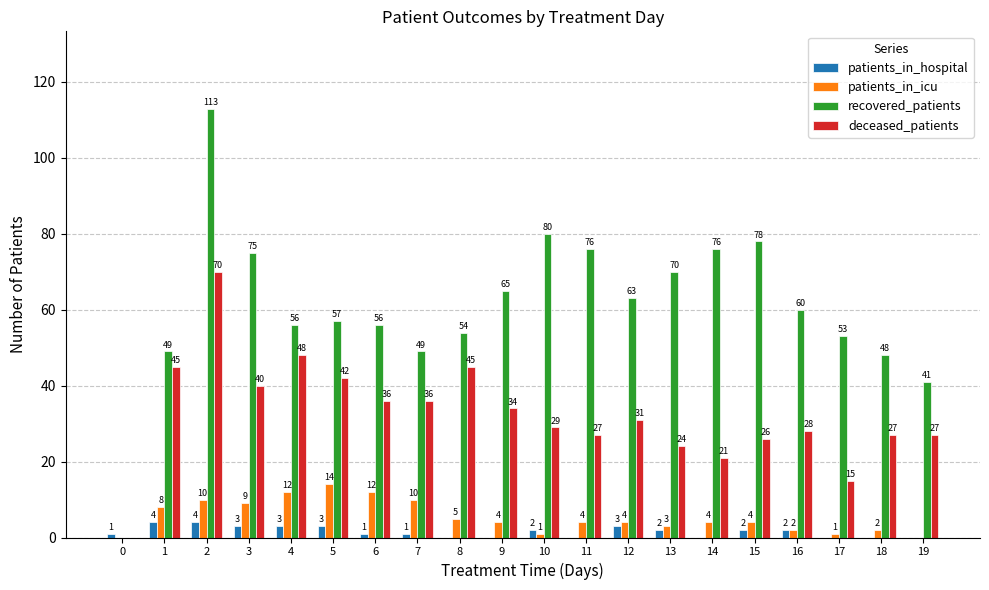

Between 5 and 12, which series saw the biggest shift?

deceased_patients